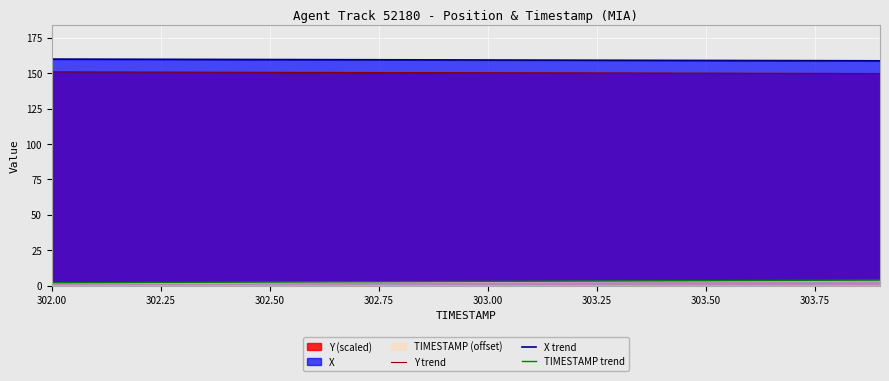

What is the value of the TIMESTAMP trend point at the 13th from the left?

3.2